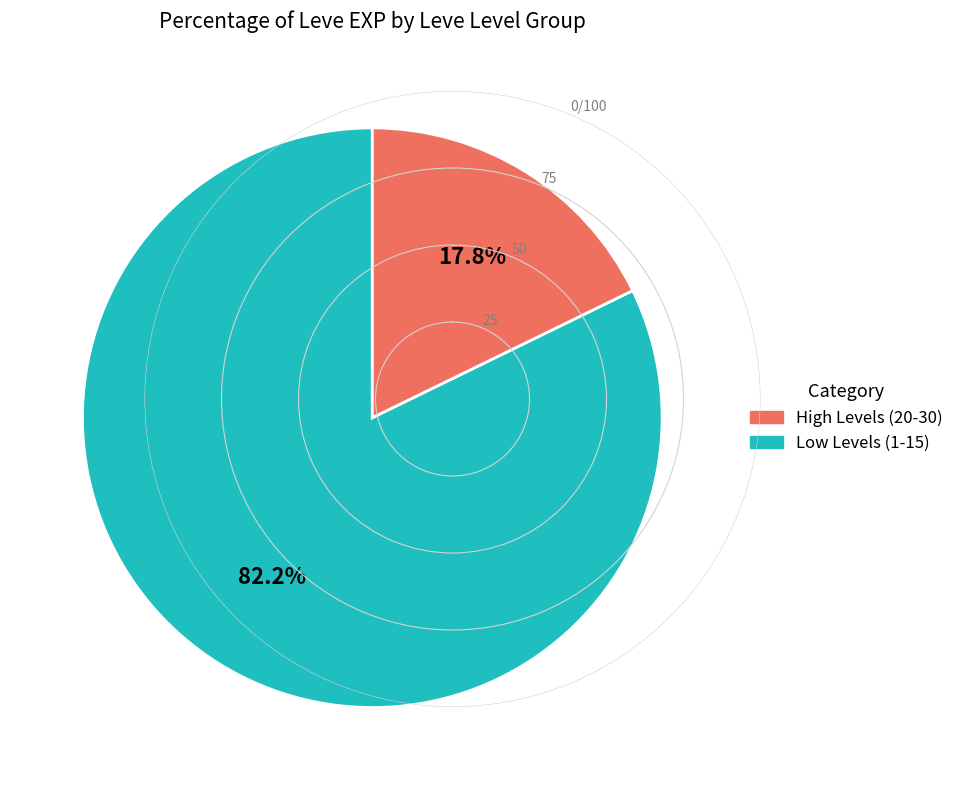

Is there a majority slice in this chart?

Yes